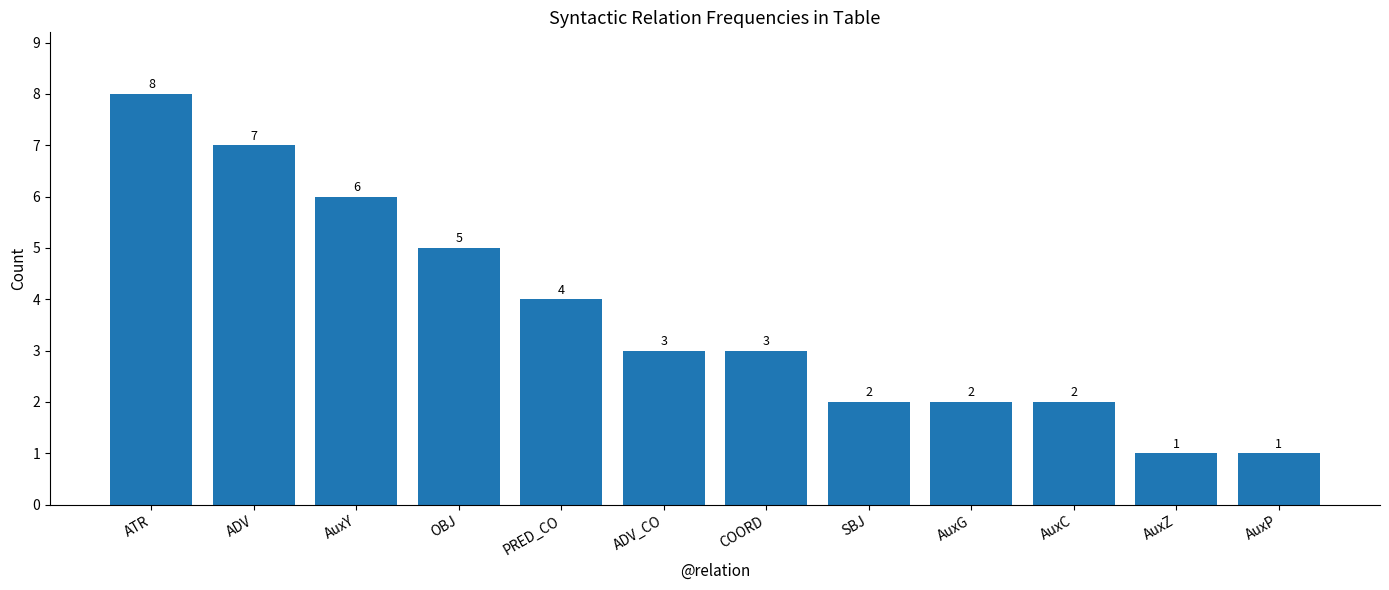

Which label corresponds to the largest value in the chart?

ATR